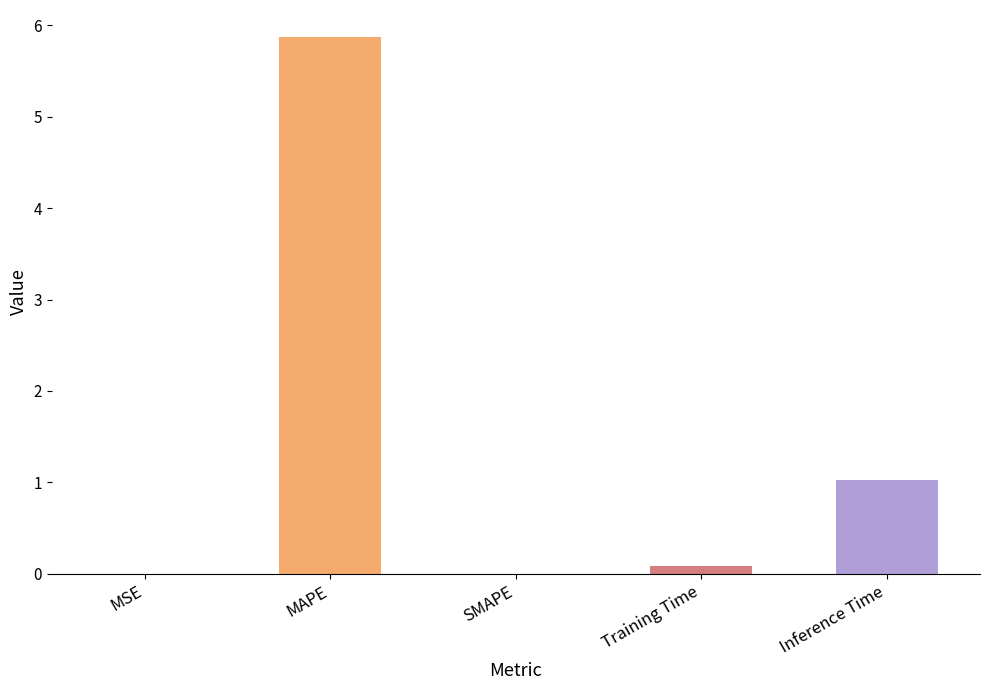

Are the bars grouped side by side (vs. stacked)?

No